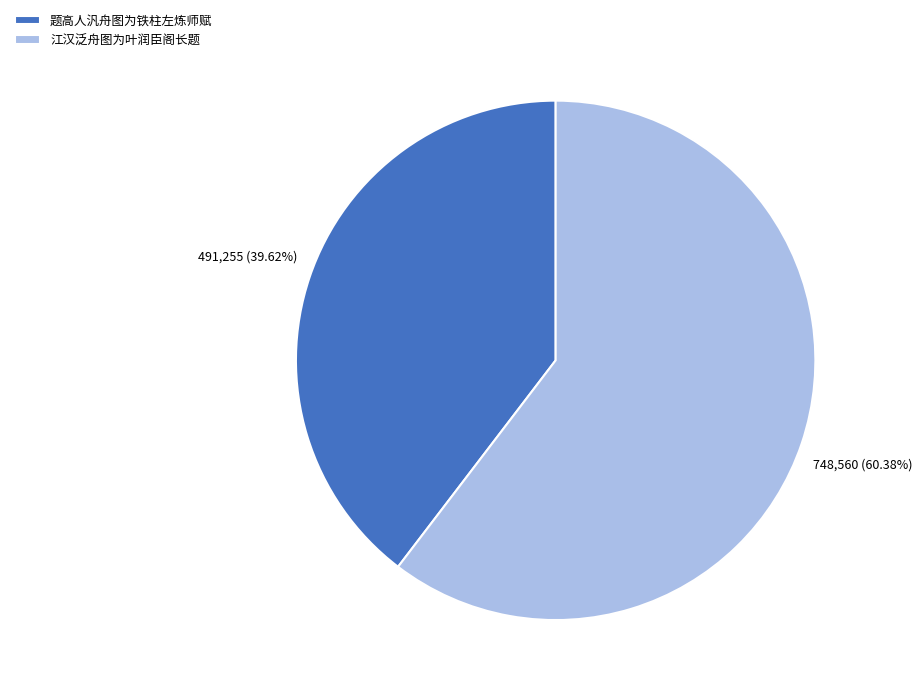

To the nearest percent, what portion does 江汉泛舟图为叶润臣阁长题 represent?

60%